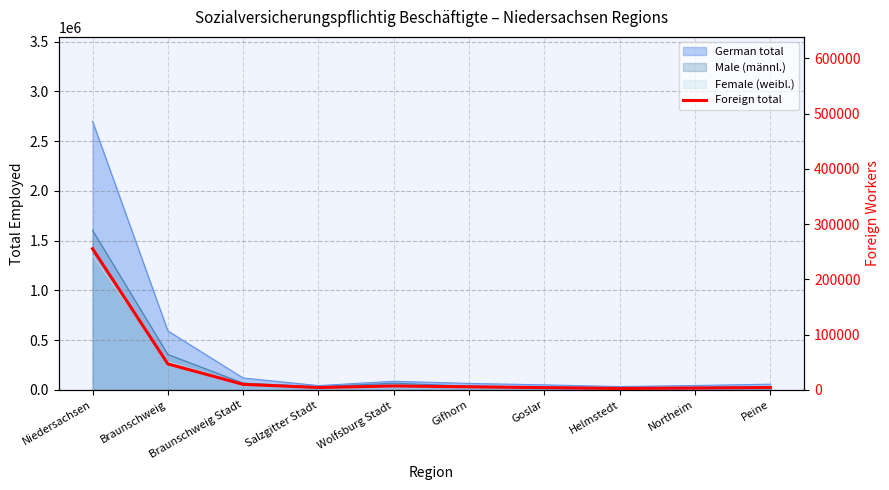

The chart shows a value of 255519 at Niedersachsen. True or false?

True